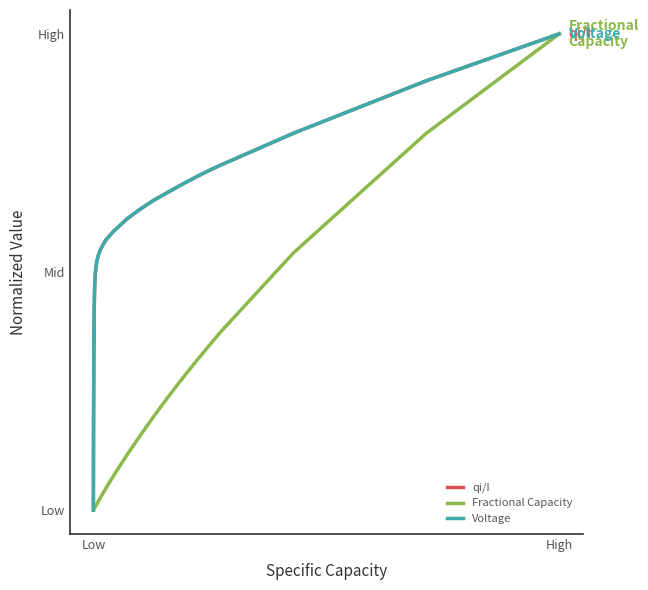

Reading right to left, what are all the values shown in this chart?

qi/I: 1.0	0.9	0.8	0.7	0.7	0.7	0.7	0.7	0.7	0.6	0.6	0.6	0.6	0.6	0.6	0.6	0.5	0.5	0.5	0.5	0.5	0.5	0.5	0.4	0.4	0.4	0.4	0.3	0.3	0.2	0.1	0.1	0.1	0.1	0.1	0.1	0.1	0.0	0.0	0.0
Fractional Capacity: 1.0	0.8	0.5	0.4	0.3	0.3	0.3	0.2	0.2	0.2	0.1	0.1	0.0	0.0	0.0	0.0	0.0	0.0	0.0	0.0	0.0	0.0	0.0	0.0	0.0	0.0	0.0	0.0	0.0	0.0	0.0	0.0	0.0	0.0	0.0	0.0	0.0	0.0	0.0	0.0
Voltage: 1.0	0.9	0.8	0.7	0.7	0.7	0.7	0.7	0.7	0.6	0.6	0.6	0.6	0.6	0.6	0.6	0.5	0.5	0.5	0.5	0.5	0.5	0.5	0.4	0.4	0.4	0.4	0.3	0.3	0.2	0.1	0.1	0.1	0.1	0.1	0.1	0.1	0.0	0.0	0.0